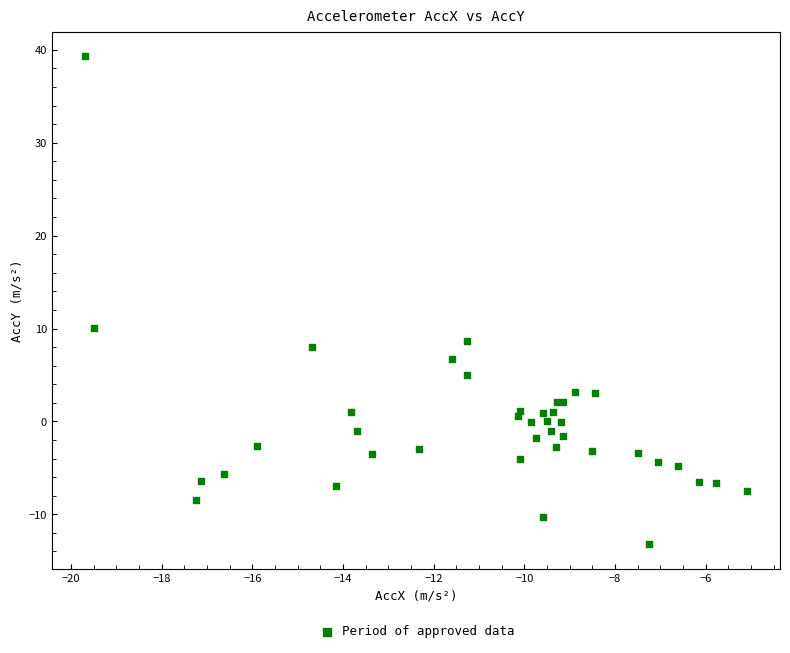

What Y value in the scatter plot is closest to 13?

10.0